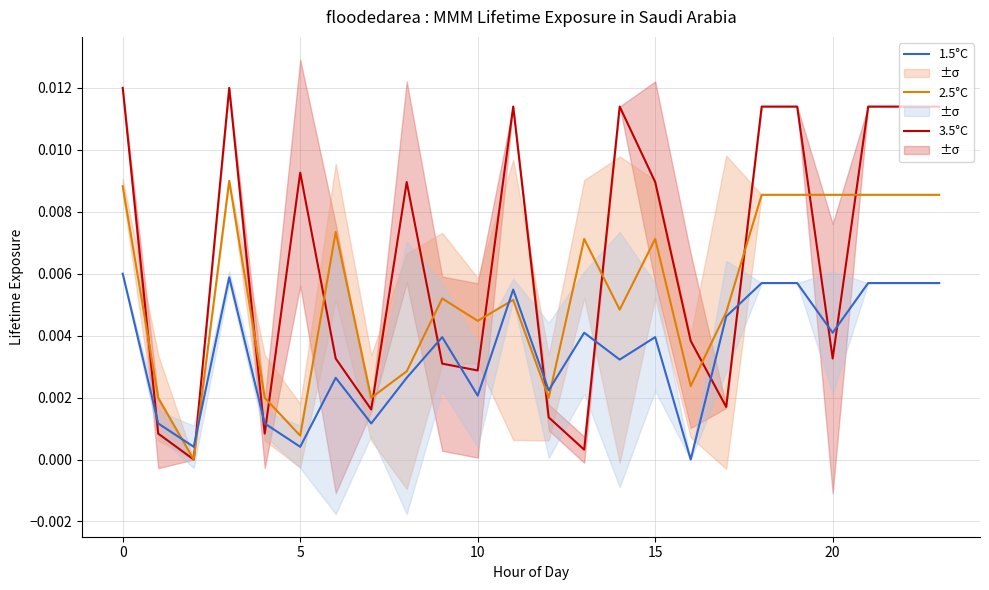

Rank the series by their average value, from lowest to highest.

1.5°C, 2.5°C, 3.5°C